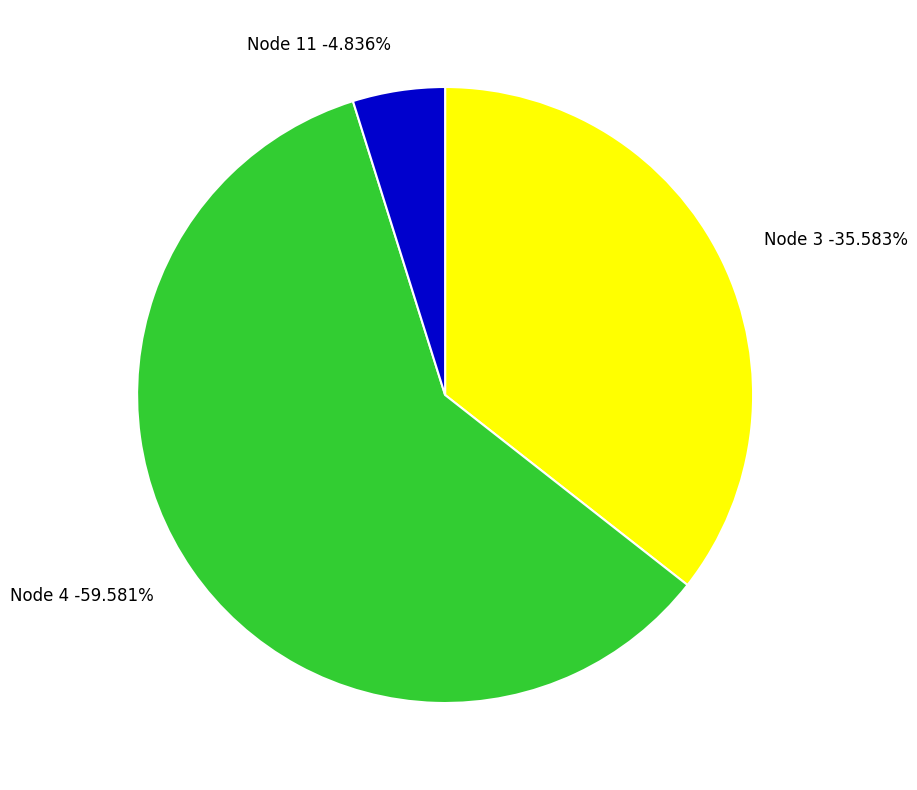

Which slice represents more than half of the pie?

4